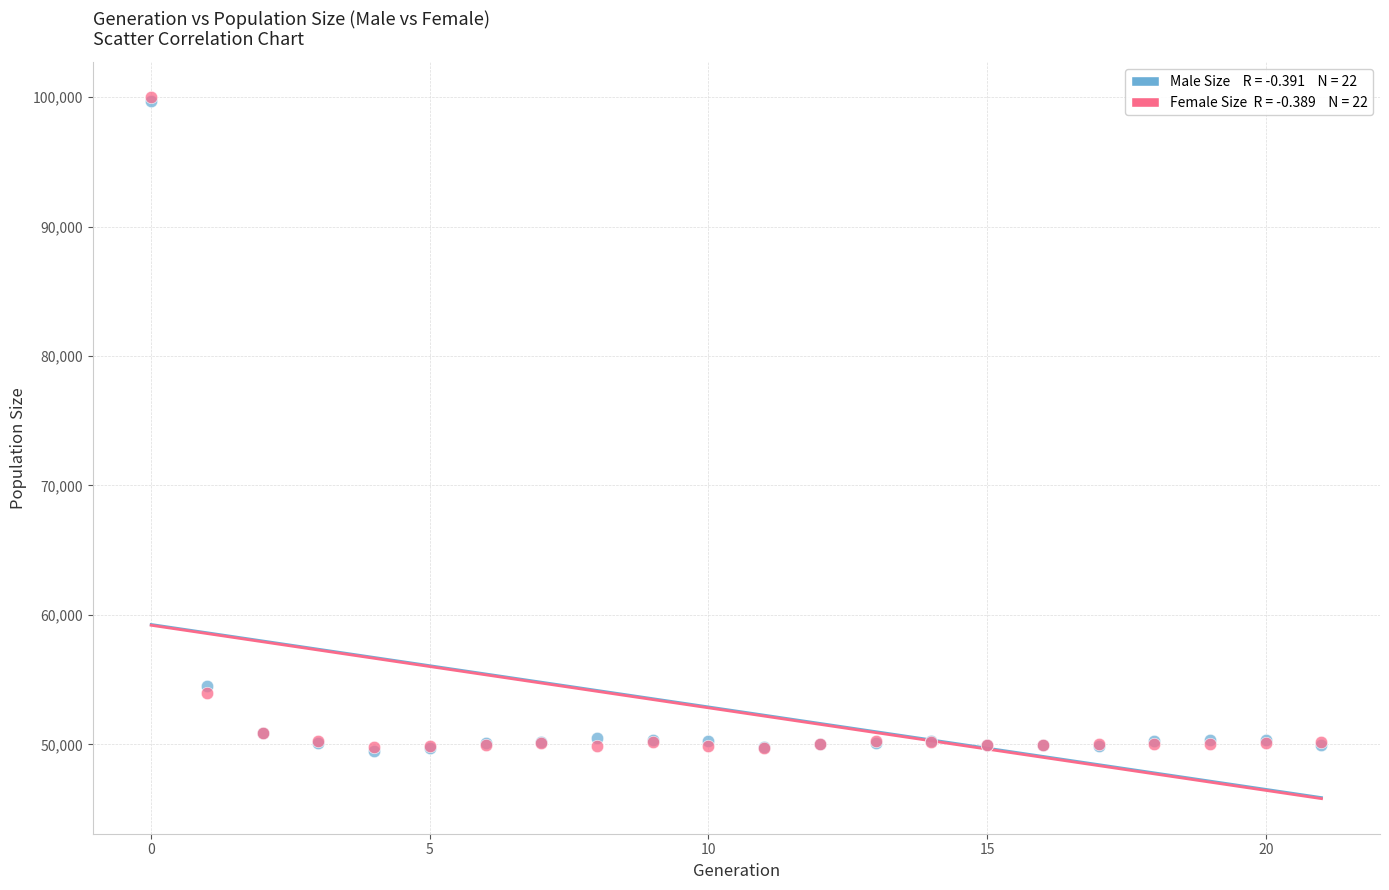

Across all series, what Y value is closest to 74741?

54533